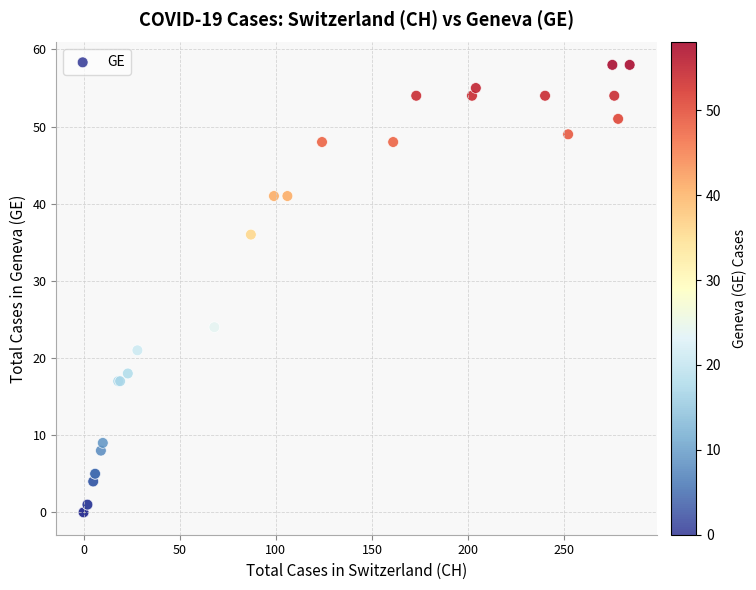

What Y value in the scatter plot is closest to 29?

24